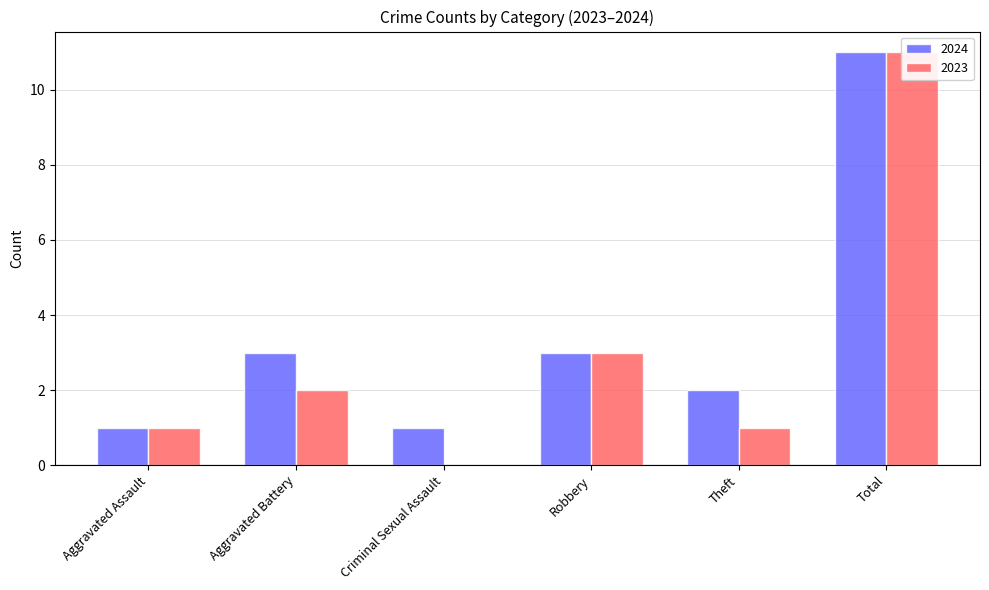

The value of 2024 at Theft is 1. True or false?

False